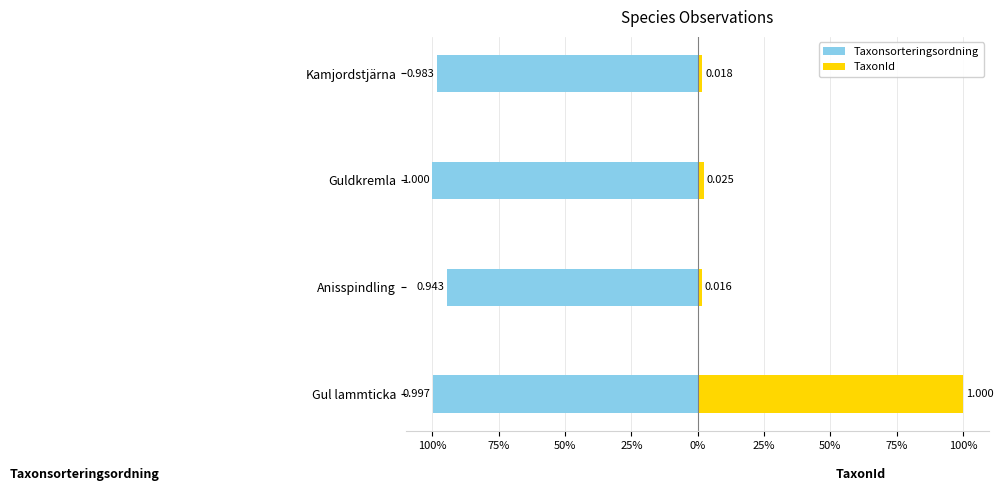

At Gul lammticka, list the series in order from smallest to largest.

Taxonsorteringsordning, TaxonId